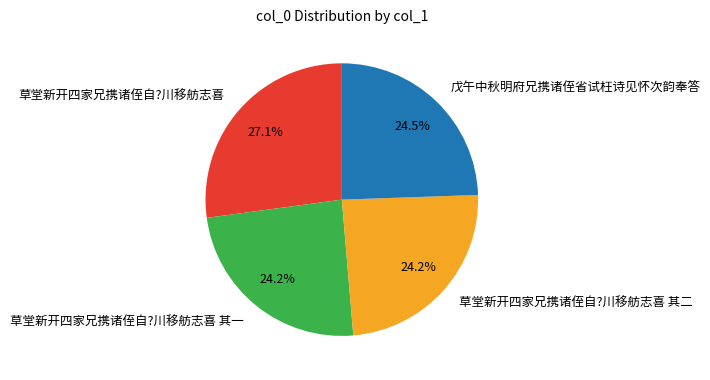

What percentage is NOT represented by 草堂新开四家兄携诸侄自?川移舫志喜 其二?

75.8%